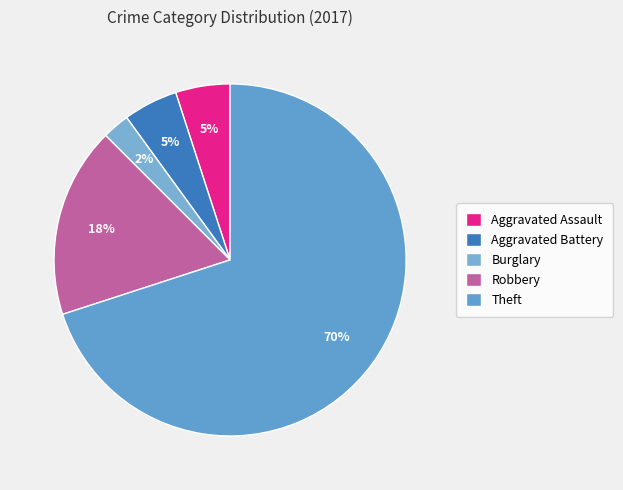

What is the majority slice?

Theft